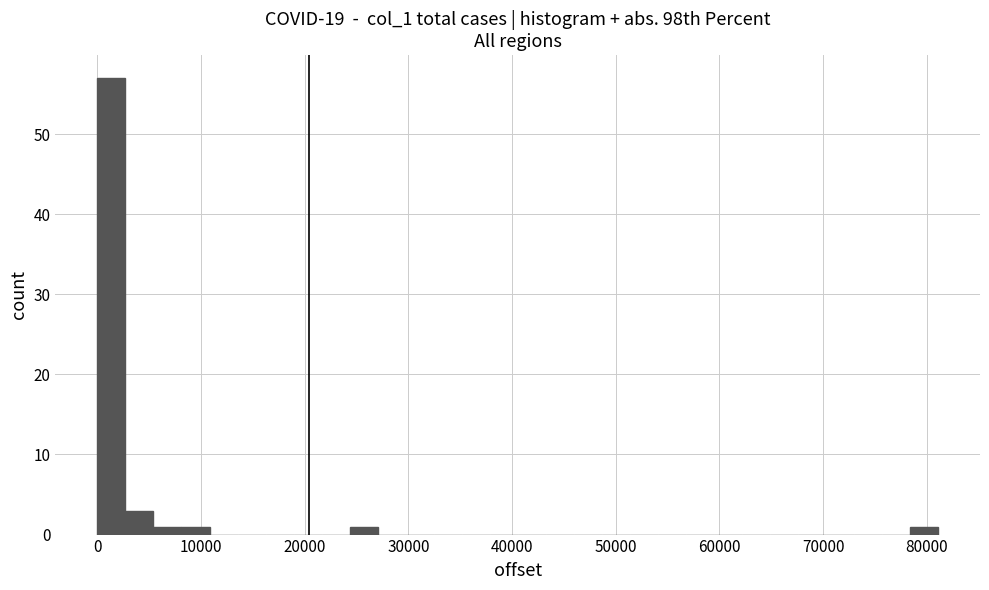

Read against the x-axis, roughly where is the centre of the tallest bar?

1000